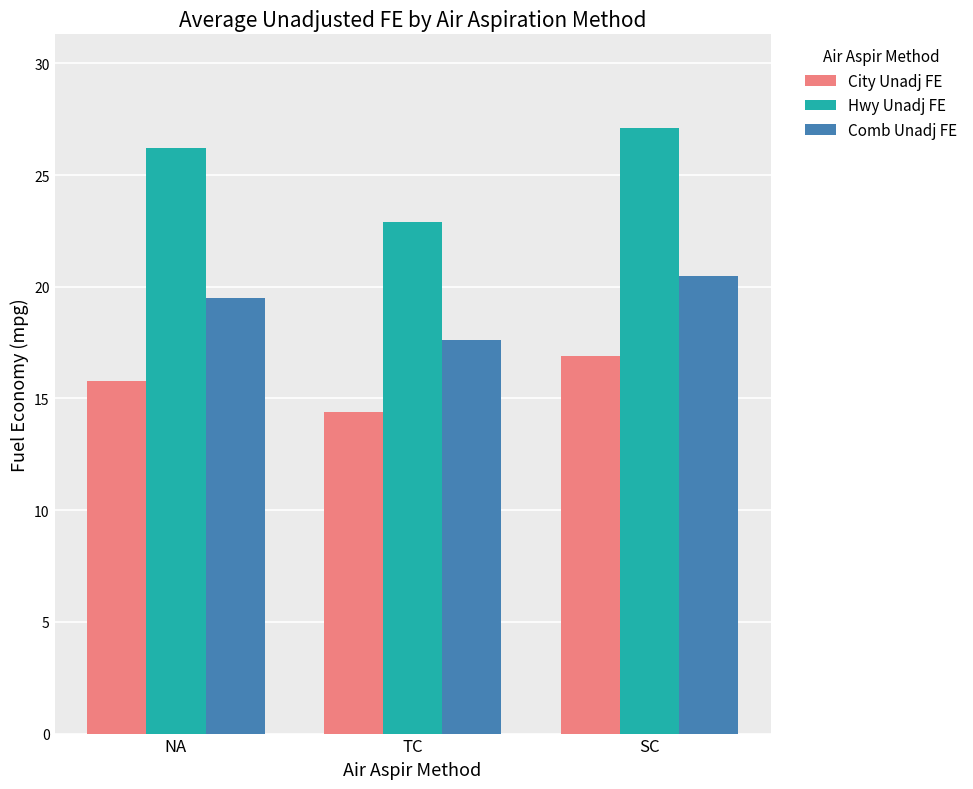

How many data points in Hwy Unadj FE are above 26?

2